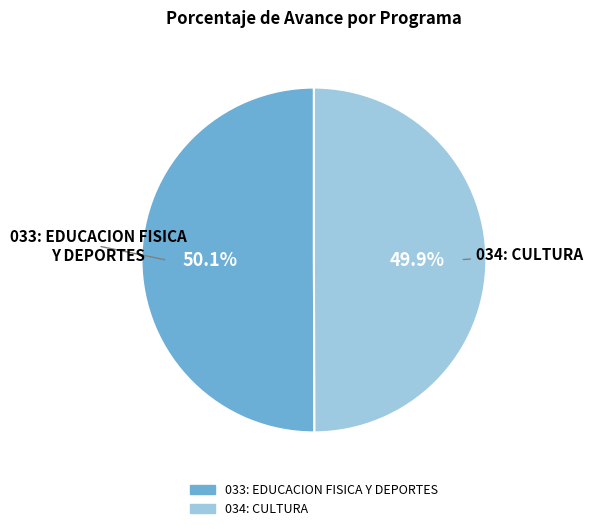

Combined, do 034: CULTURA and 033: EDUCACION FISICA Y DEPORTES account for over 50%?

Yes